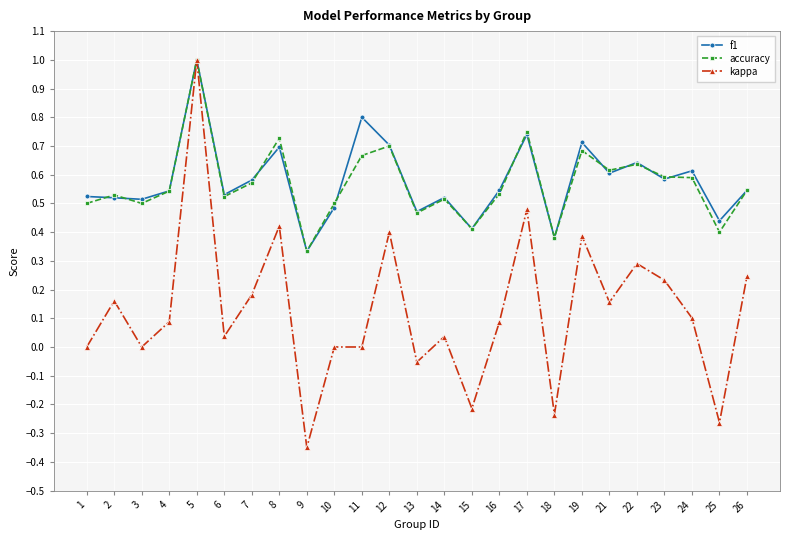

Which series has the largest range (max minus min)?

kappa